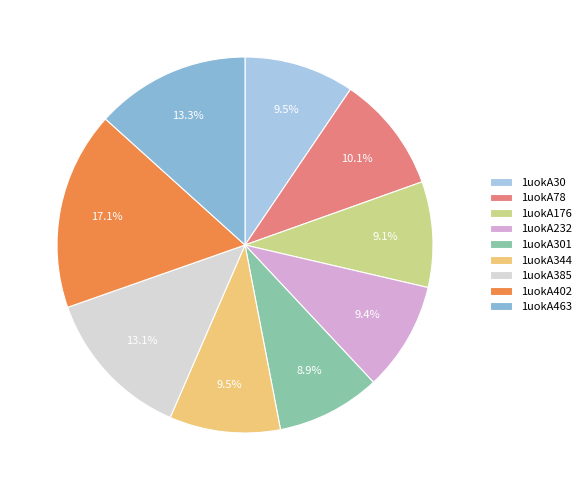

The 1uokA301 slice represents 9% of the pie. True or false?

True